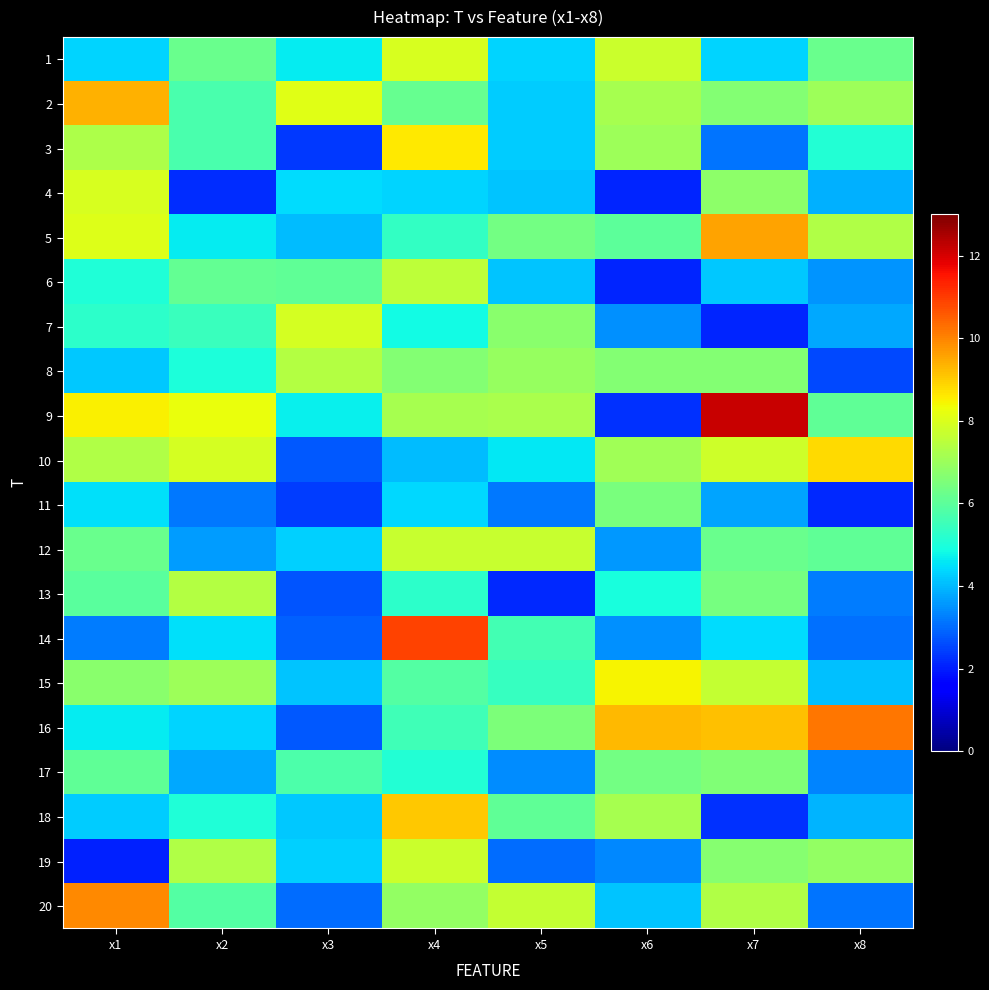

Reading right to left, what are all the values shown in this chart?

1: x8=6.2	x7=4.3	x6=7.7	x5=4.3	x4=7.9	x3=4.6	x2=6.2	x1=4.3
2: x8=7.0	x7=6.6	x6=7.2	x5=4.2	x4=6.1	x3=8.1	x2=5.7	x1=9.4
3: x8=5.1	x7=3.1	x6=7.0	x5=4.2	x4=8.6	x3=2.4	x2=5.7	x1=7.3
4: x8=3.9	x7=6.8	x6=2.1	x5=4.1	x4=4.3	x3=4.4	x2=2.2	x1=7.9
5: x8=7.4	x7=9.6	x6=6.0	x5=6.4	x4=5.4	x3=4.1	x2=4.7	x1=8.0
6: x8=3.5	x7=4.2	x6=2.1	x5=4.1	x4=7.5	x3=6.1	x2=6.1	x1=5.0
7: x8=3.8	x7=2.1	x6=3.5	x5=6.7	x4=4.9	x3=7.9	x2=5.4	x1=5.2
8: x8=2.5	x7=6.6	x6=6.6	x5=6.9	x4=6.6	x3=7.4	x2=5.0	x1=4.2
9: x8=6.1	x7=12.2	x6=2.2	x5=7.2	x4=7.2	x3=4.7	x2=8.3	x1=8.5
10: x8=8.8	x7=7.8	x6=7.1	x5=4.6	x4=4.0	x3=2.8	x2=7.9	x1=7.4
11: x8=2.1	x7=3.8	x6=6.5	x5=3.2	x4=4.4	x3=2.4	x2=3.2	x1=4.5
12: x8=6.1	x7=6.2	x6=3.6	x5=7.7	x4=7.7	x3=4.3	x2=3.6	x1=6.2
13: x8=3.2	x7=6.4	x6=4.9	x5=2.2	x4=5.2	x3=2.7	x2=7.4	x1=6.0
14: x8=3.1	x7=4.4	x6=3.5	x5=5.6	x4=10.9	x3=2.8	x2=4.5	x1=3.2
15: x8=4.1	x7=7.7	x6=8.4	x5=5.4	x4=5.9	x3=4.1	x2=7.0	x1=6.7
16: x8=10.2	x7=9.1	x6=9.3	x5=6.5	x4=5.6	x3=2.8	x2=4.4	x1=4.7
17: x8=3.3	x7=6.6	x6=6.4	x5=3.4	x4=5.1	x3=5.8	x2=3.8	x1=6.1
18: x8=3.9	x7=2.3	x6=7.2	x5=6.0	x4=9.0	x3=4.2	x2=5.1	x1=4.2
19: x8=6.9	x7=6.7	x6=3.4	x5=3.0	x4=7.8	x3=4.3	x2=7.3	x1=2.1
20: x8=3.1	x7=7.3	x6=4.1	x5=7.6	x4=6.9	x3=3.0	x2=5.9	x1=9.9